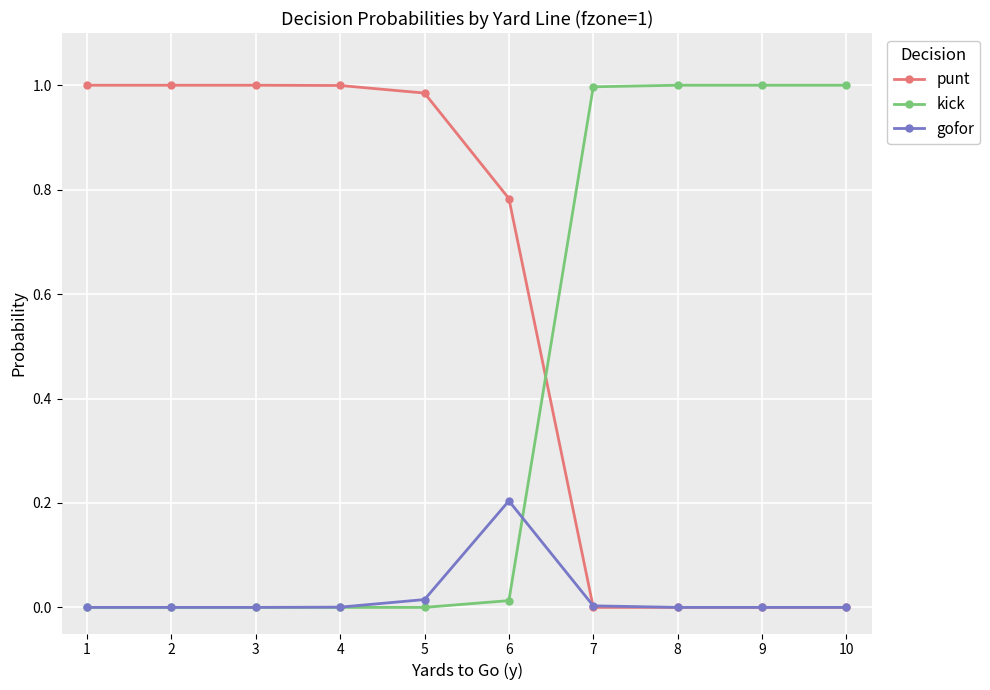

True or false: punt has a value of -0.3 at 8.

False